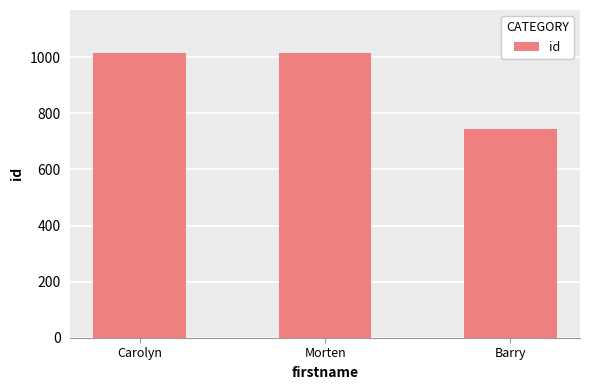

What is the difference between the values at Carolyn and Morten?

1